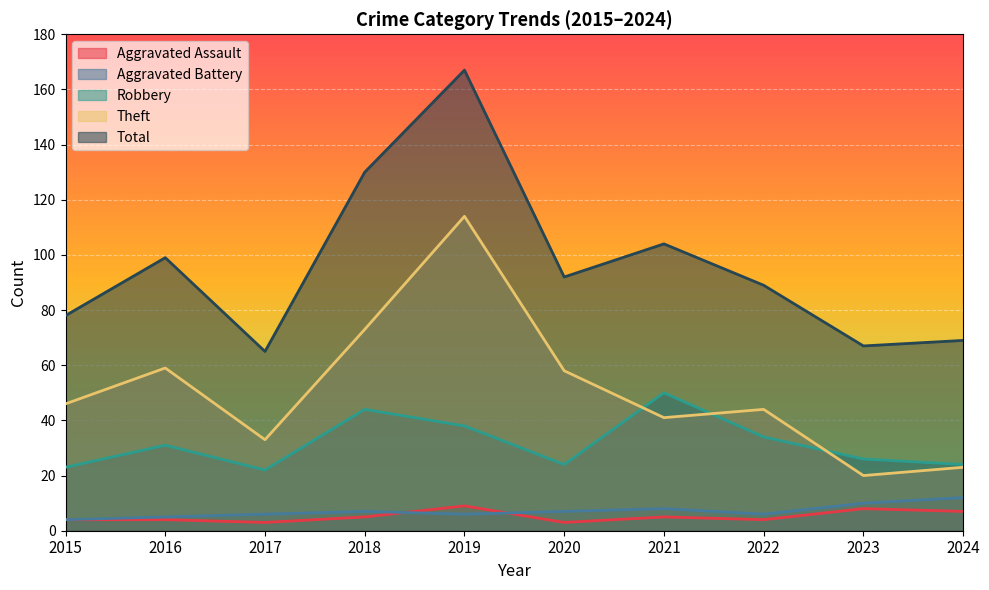

At which category does Robbery reach its first local valley?

2017